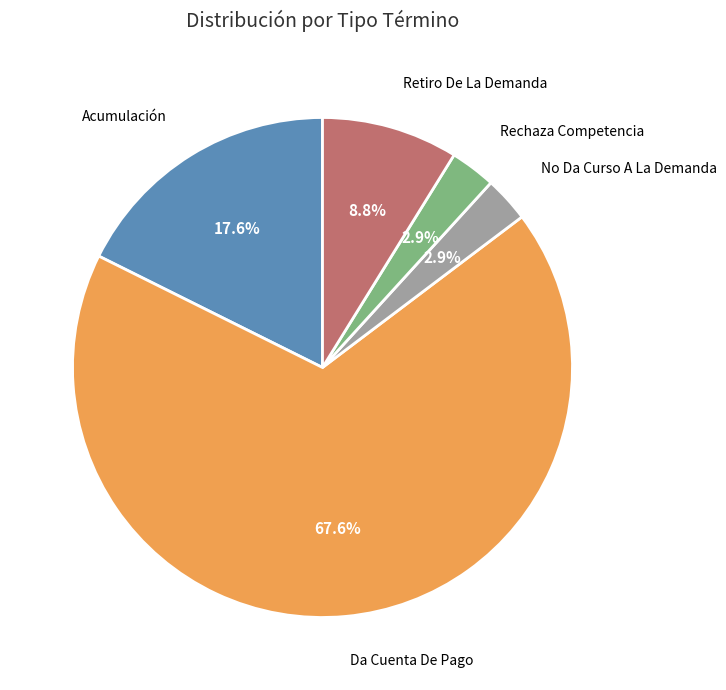

Is there any slice that represents more than half of the pie?

Yes